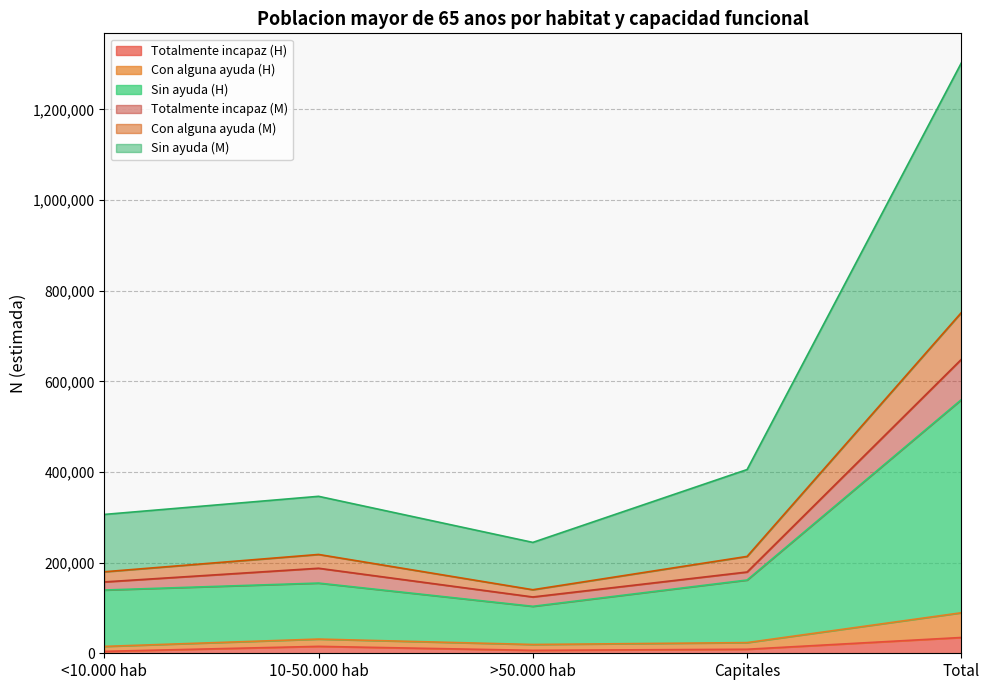

True or false: Sin ayuda (H) has a value of 96488 at <10.000 hab.

False